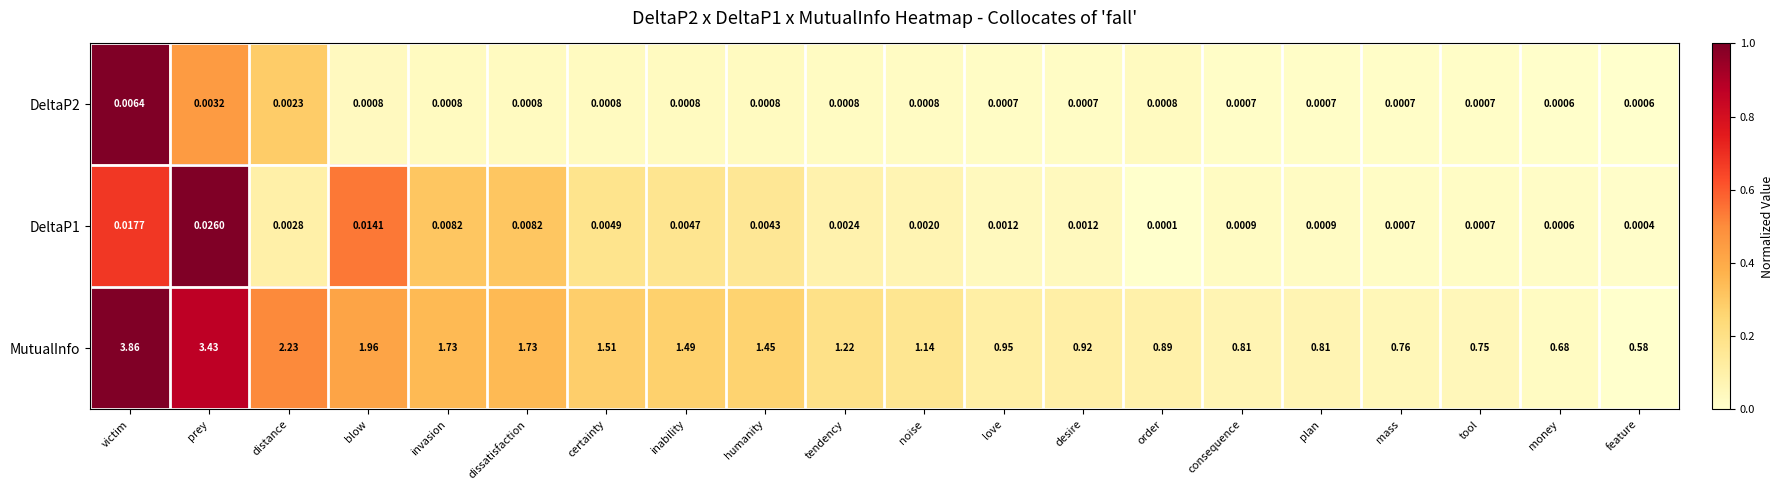

Which series has the largest total across all categories?

MutualInfo